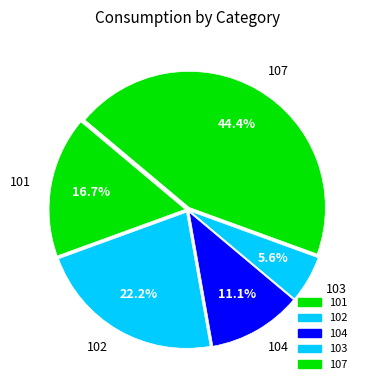

Between 102 and 104, which is larger?

102